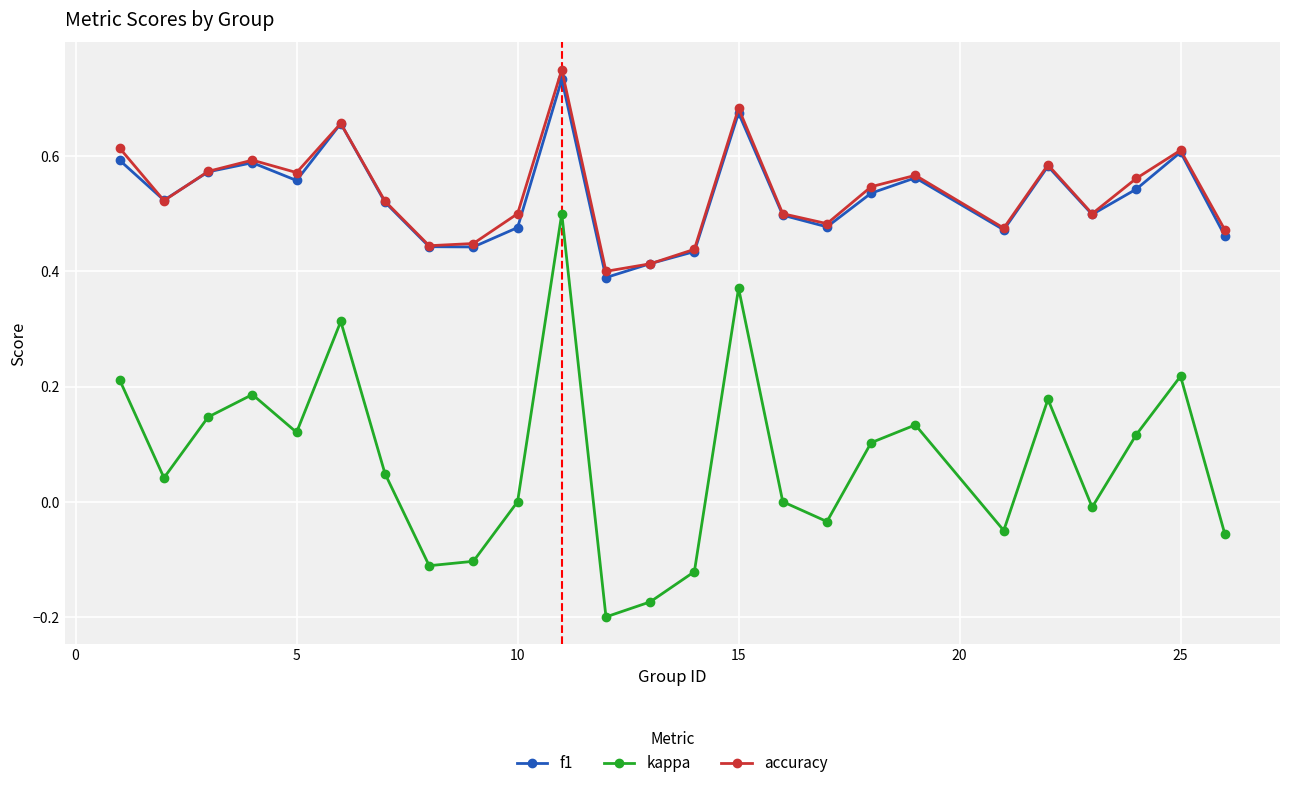

True or false: f1 and kappa intersect in this chart.

False